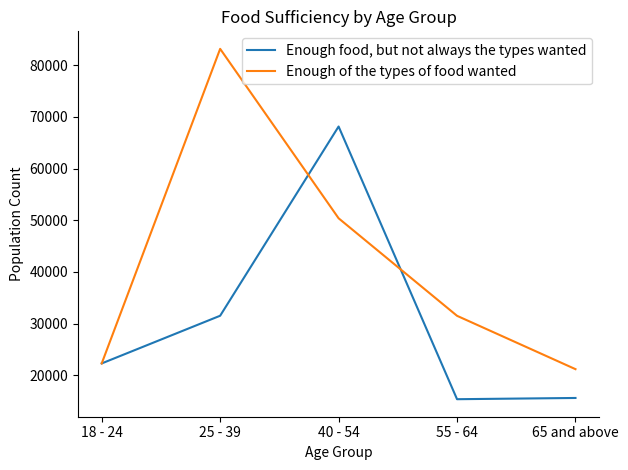

The Enough of the types of food wanted series shows 22323 at 18 - 24. True or false?

True